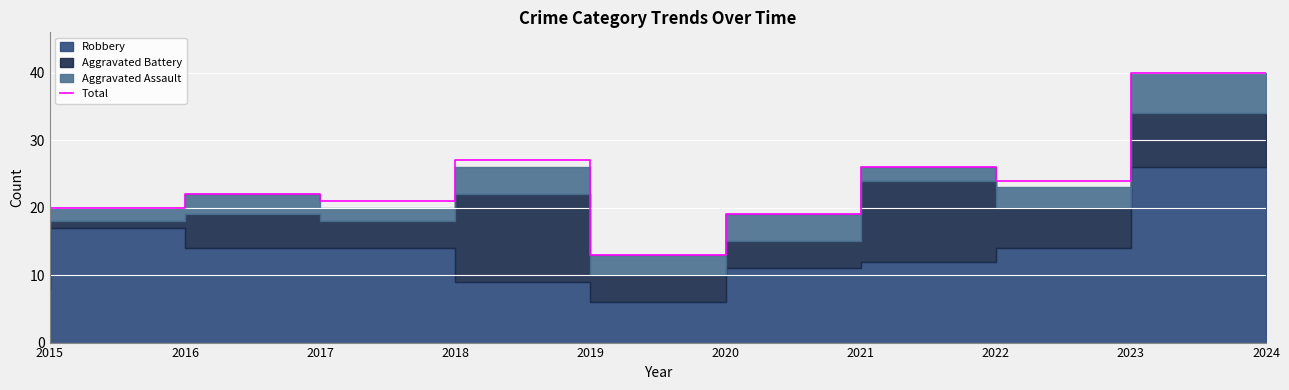

Does the chart display data point markers on the line(s)?

No